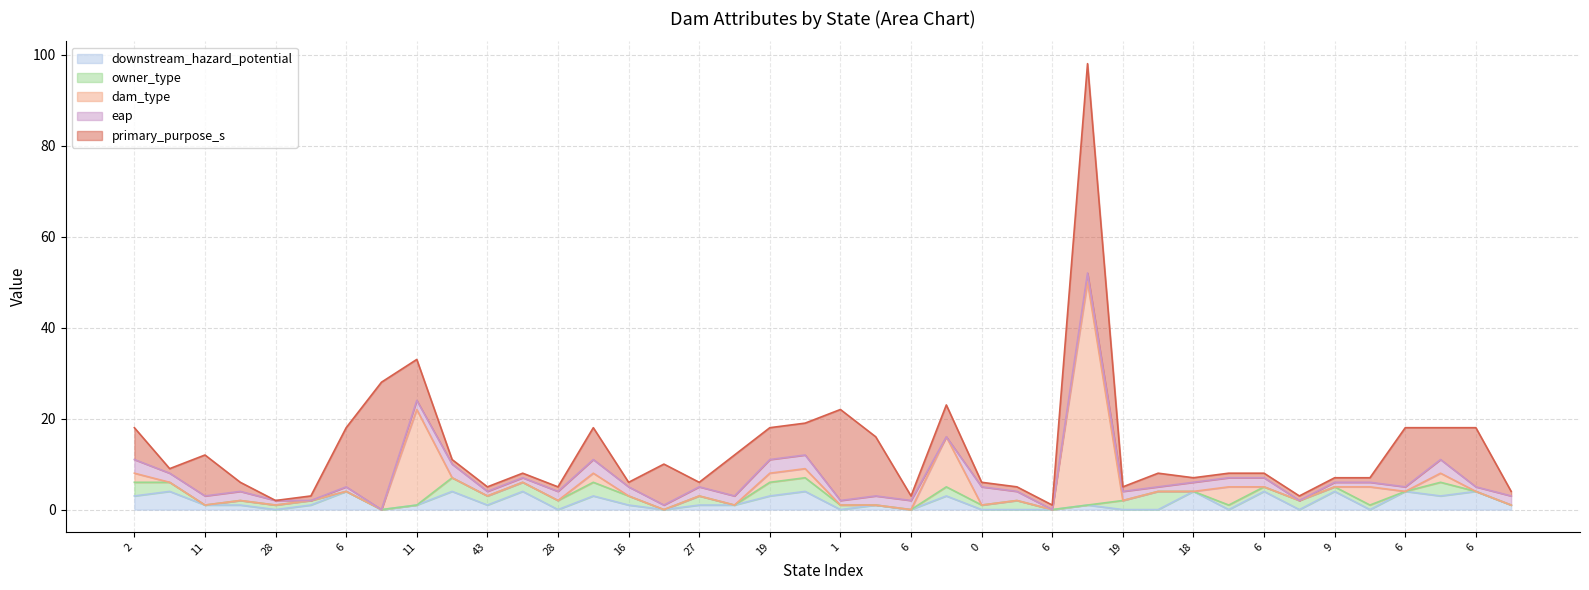

At which category is the sum across all series the highest?

16